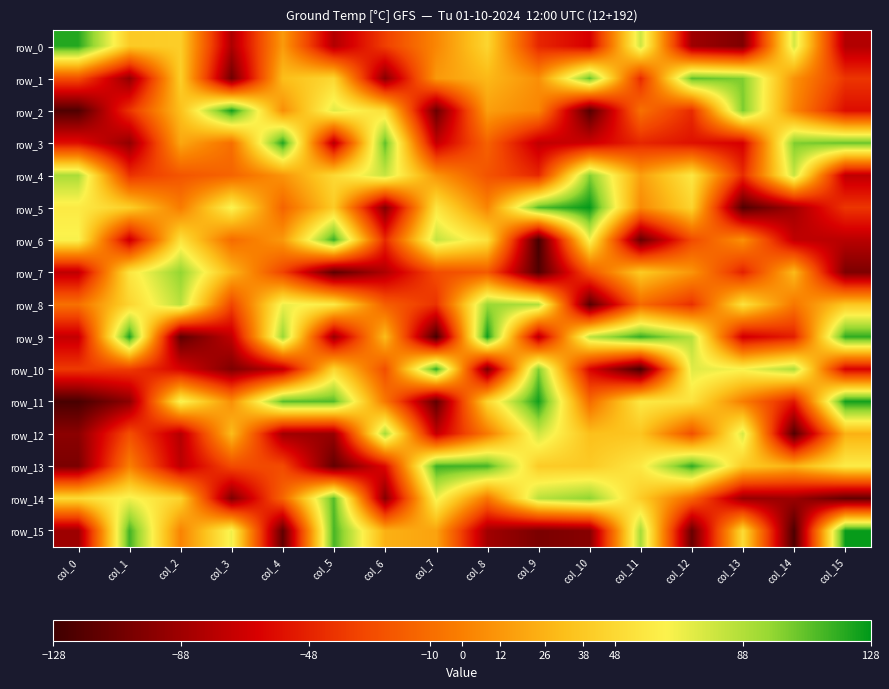

What is the minimum value shown in the chart?

-125